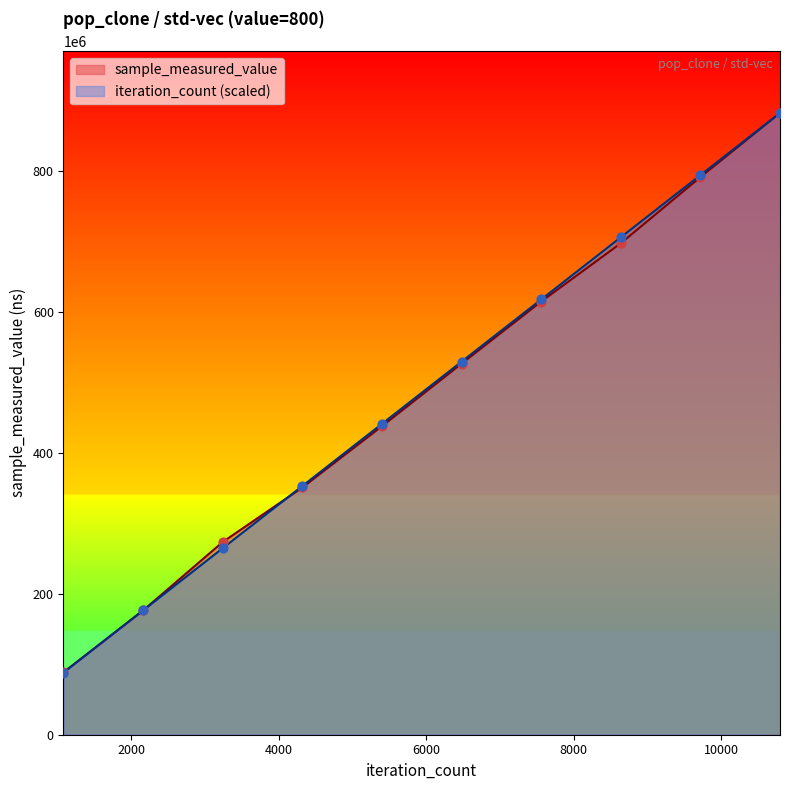

Which series reaches the maximum Y coordinate?

sample_measured_value